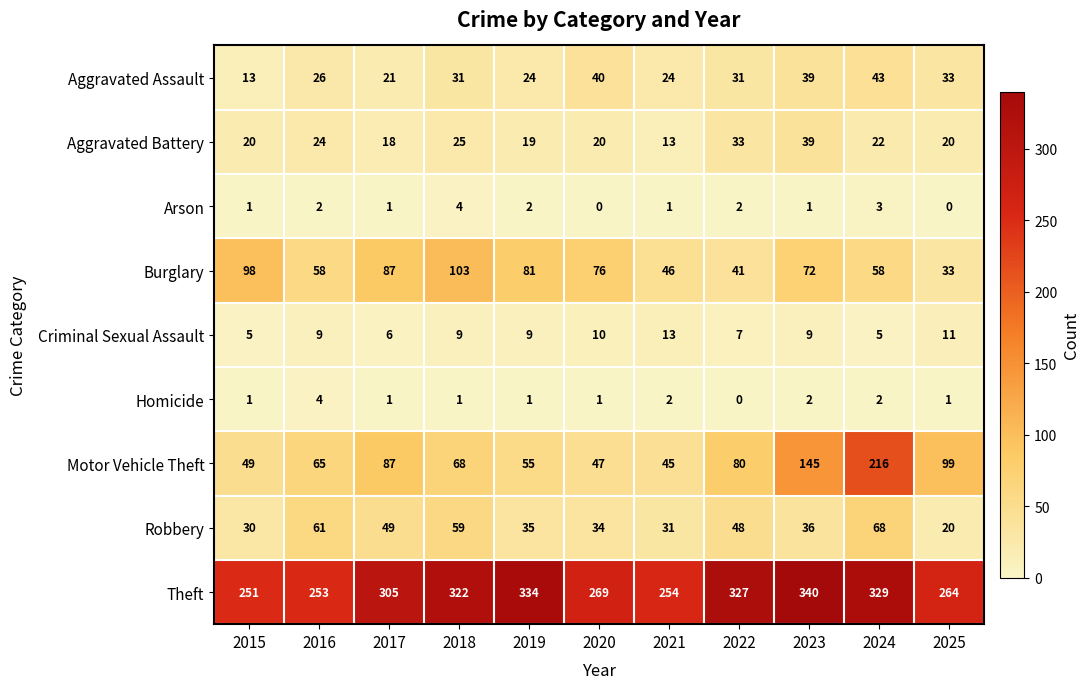

The value of Aggravated Battery at 2017 is 18. True or false?

True